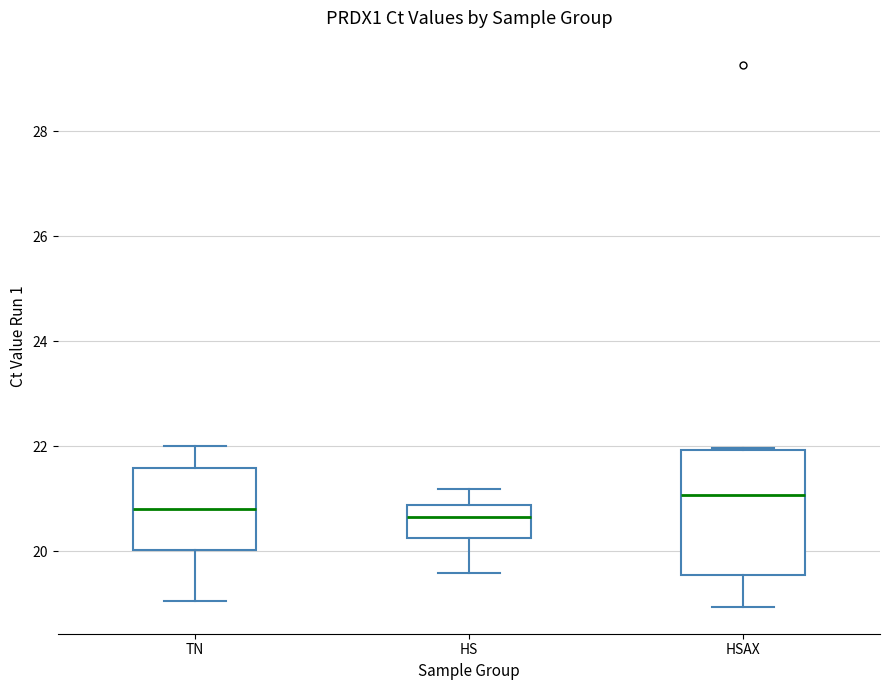

Which box is the tallest, from its lower edge to its upper edge?

HSAX